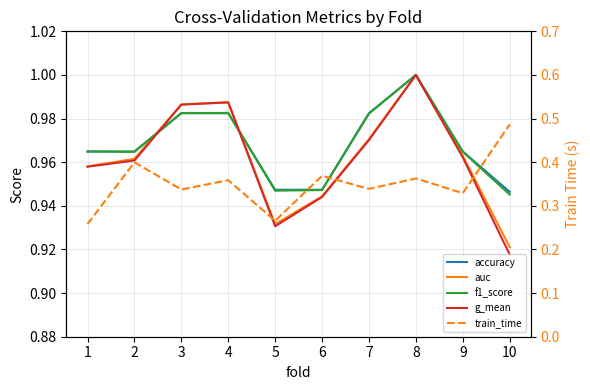

List the labels in order of g_mean value, largest first.

8, 4, 3, 7, 9, 2, 1, 6, 5, 10